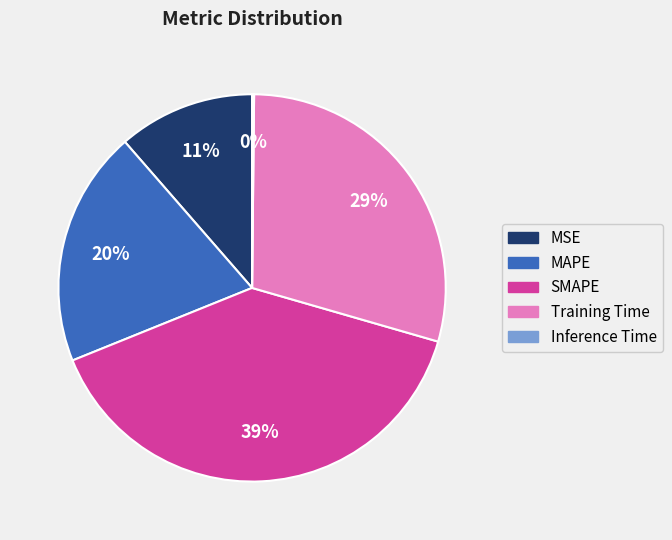

Is MSE the majority of the pie?

No